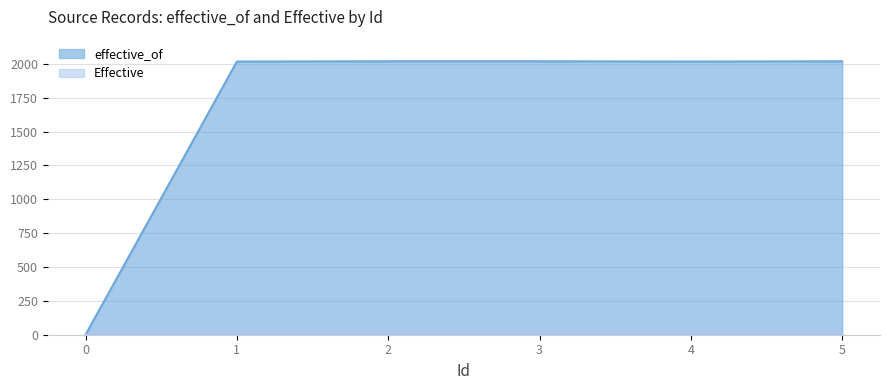

What is the maximum value shown in the chart?

2020